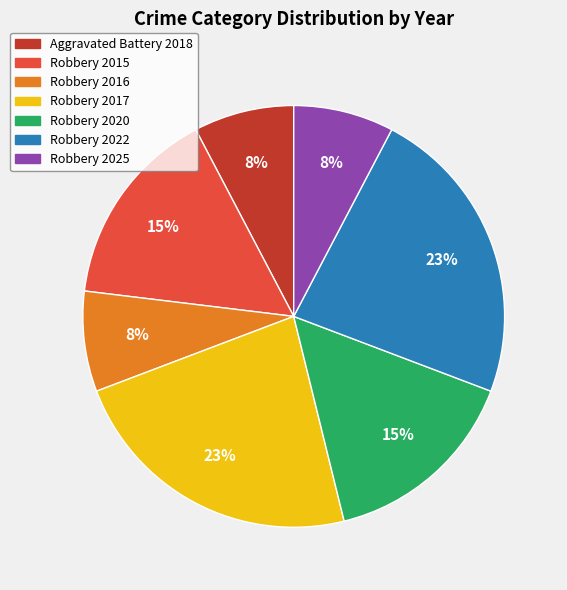

How many segments does this pie chart have?

7